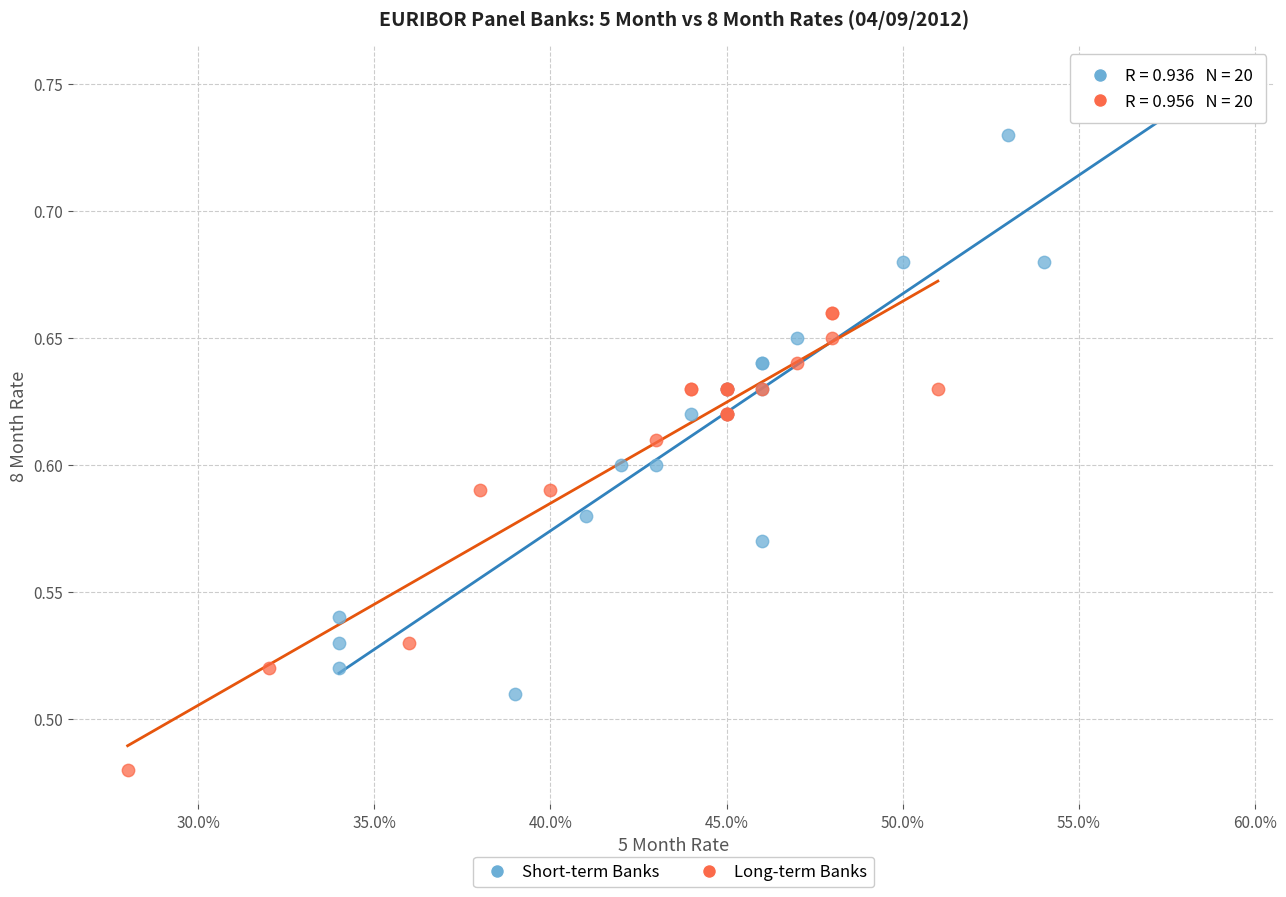

Which series has the widest spread of Y values?

Short-term Banks